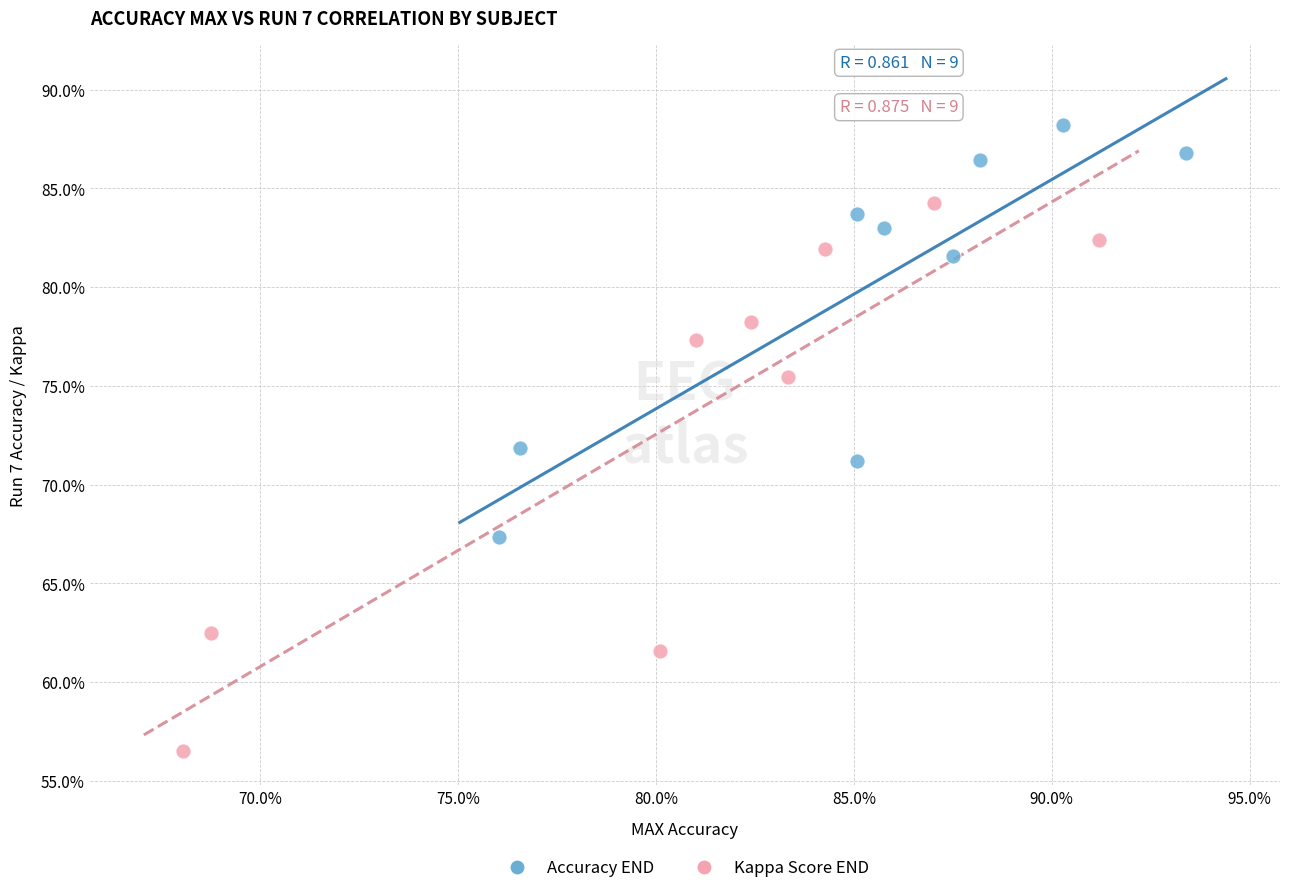

What are all the series names shown in the legend?

Accuracy END, Kappa Score END